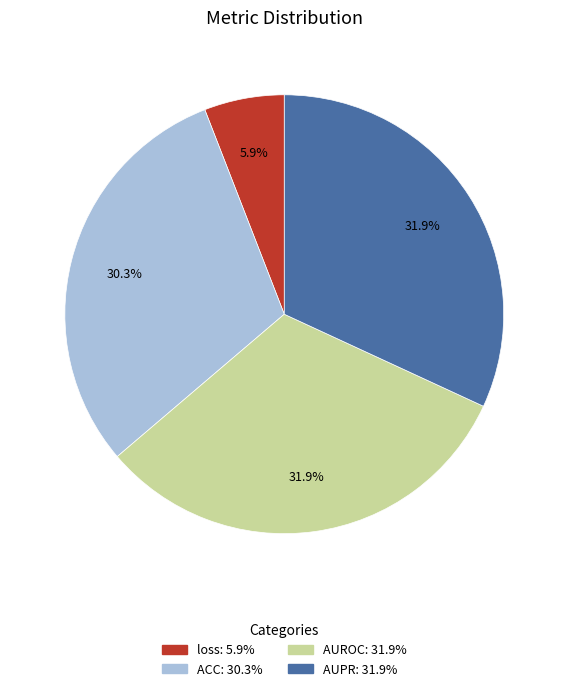

Count the number of slices in the pie.

4